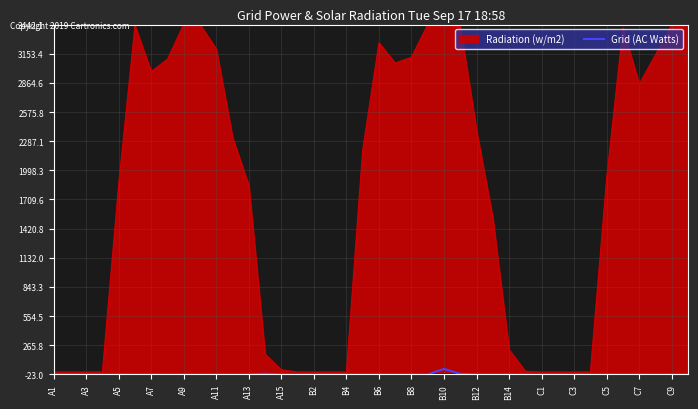

What is the maximum value shown in the chart?

3442.1